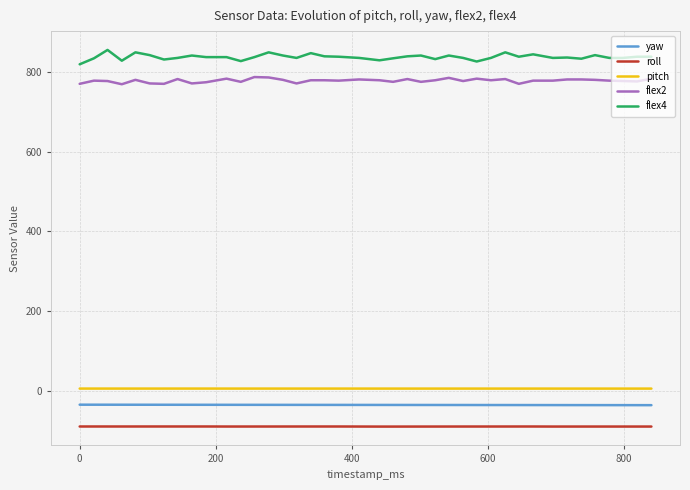

What is the difference between the maximum and minimum values in the yaw series?

1.2